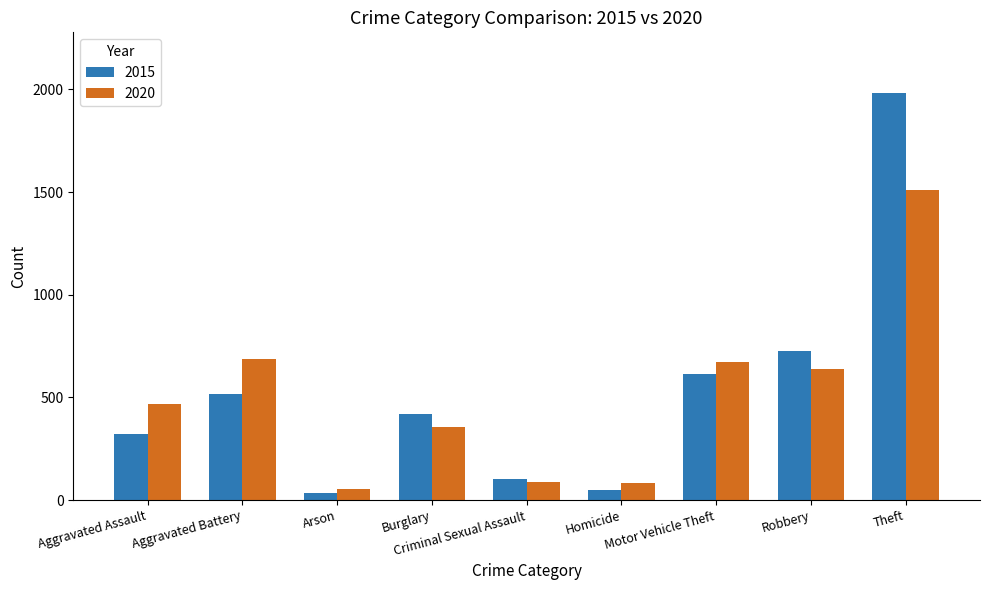

What is the highest value of the 2020 series?

1512